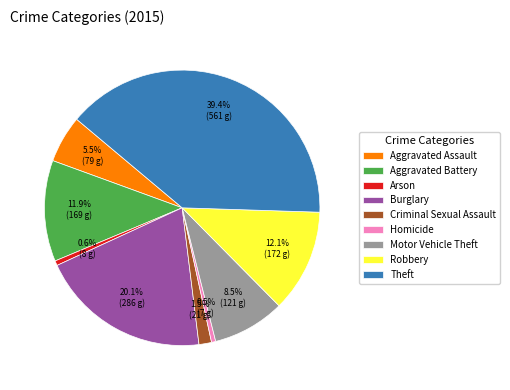

Count the number of slices in the pie.

9